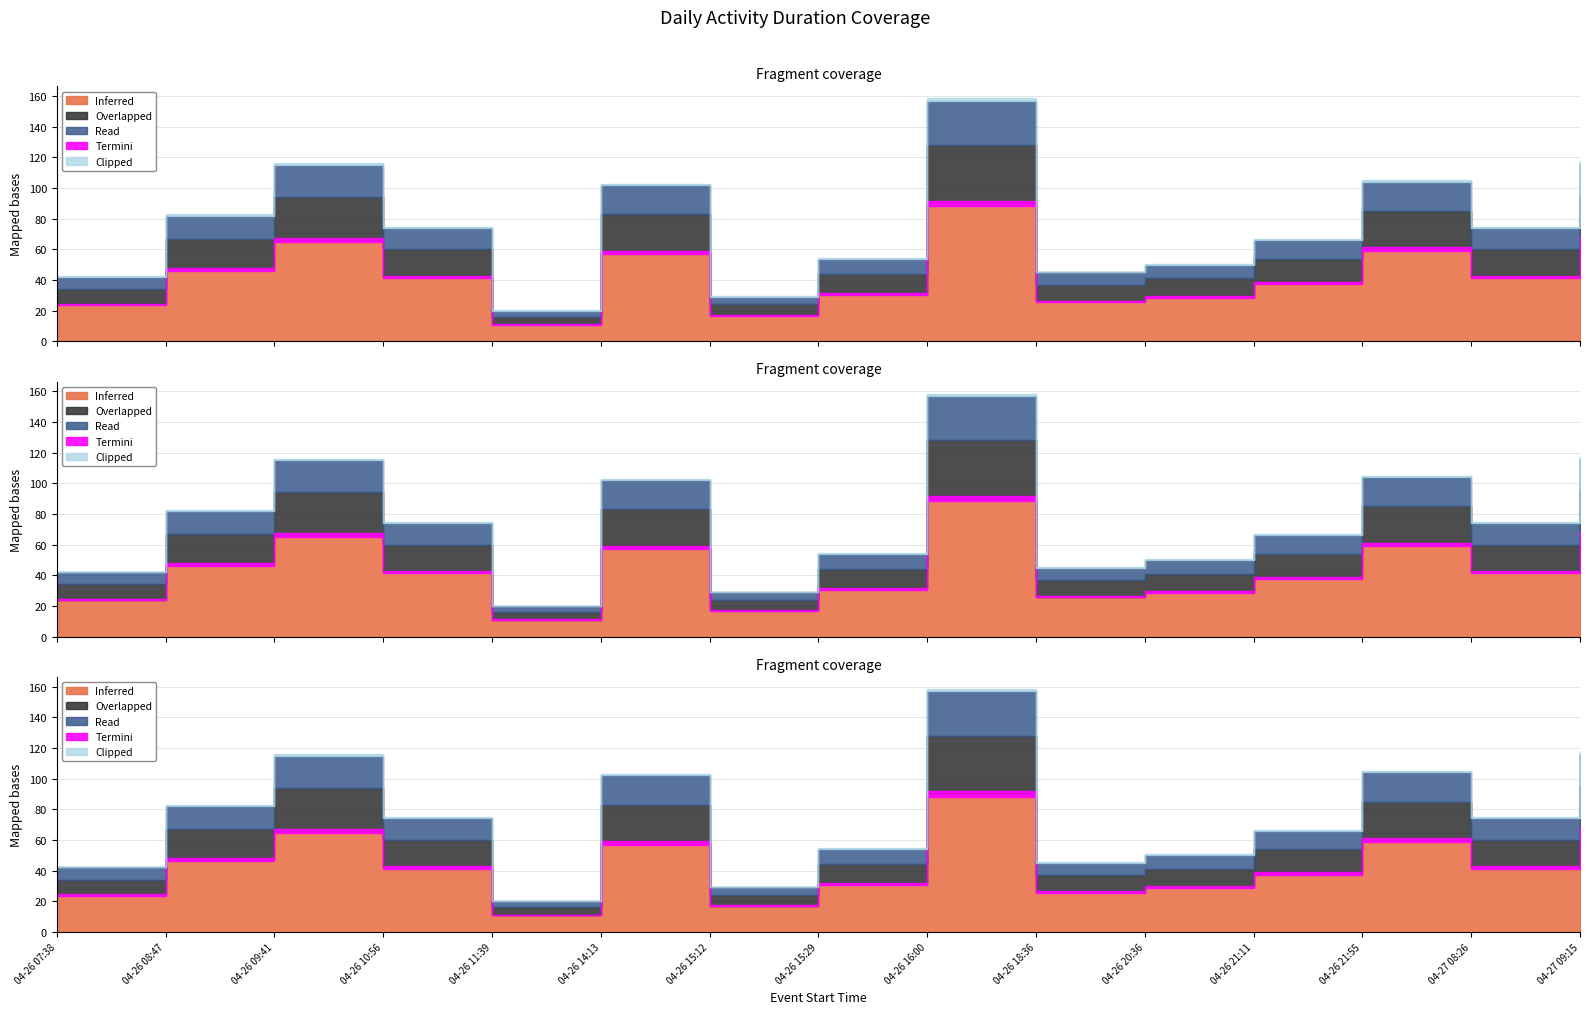

How many values in the Inferred series exceed 42?

6